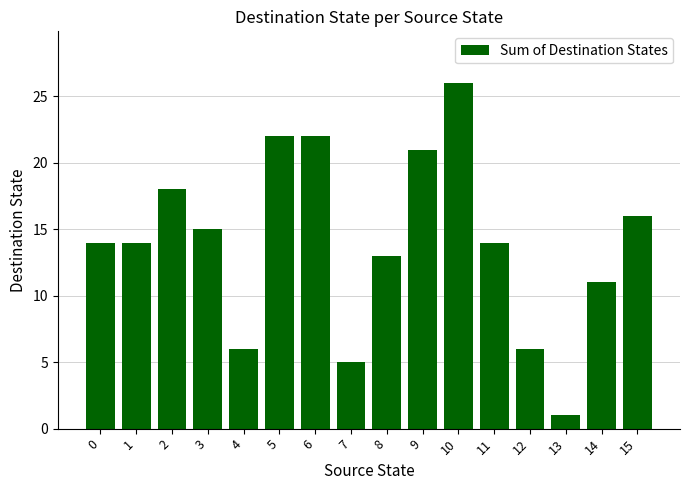

Where is the data nearest to the value 13?

8